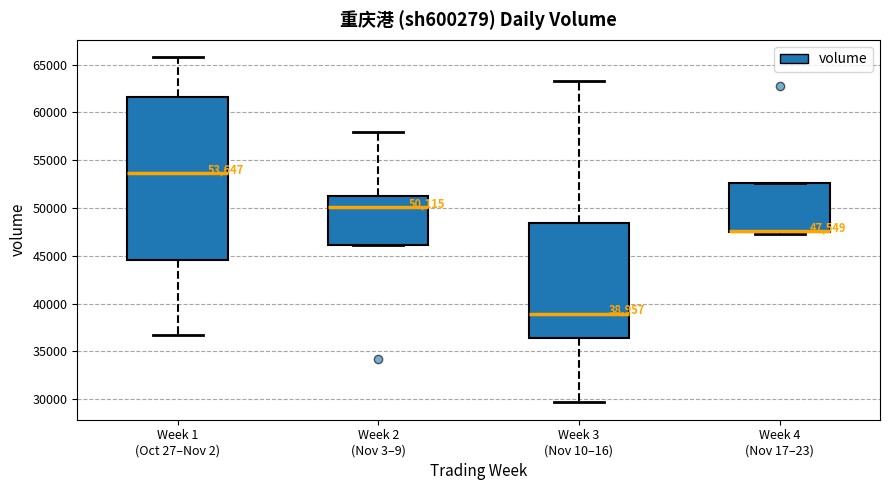

Comparing the boxes themselves (not the whiskers), which one is the tallest?

Week 1 (Oct 27–Nov 2)